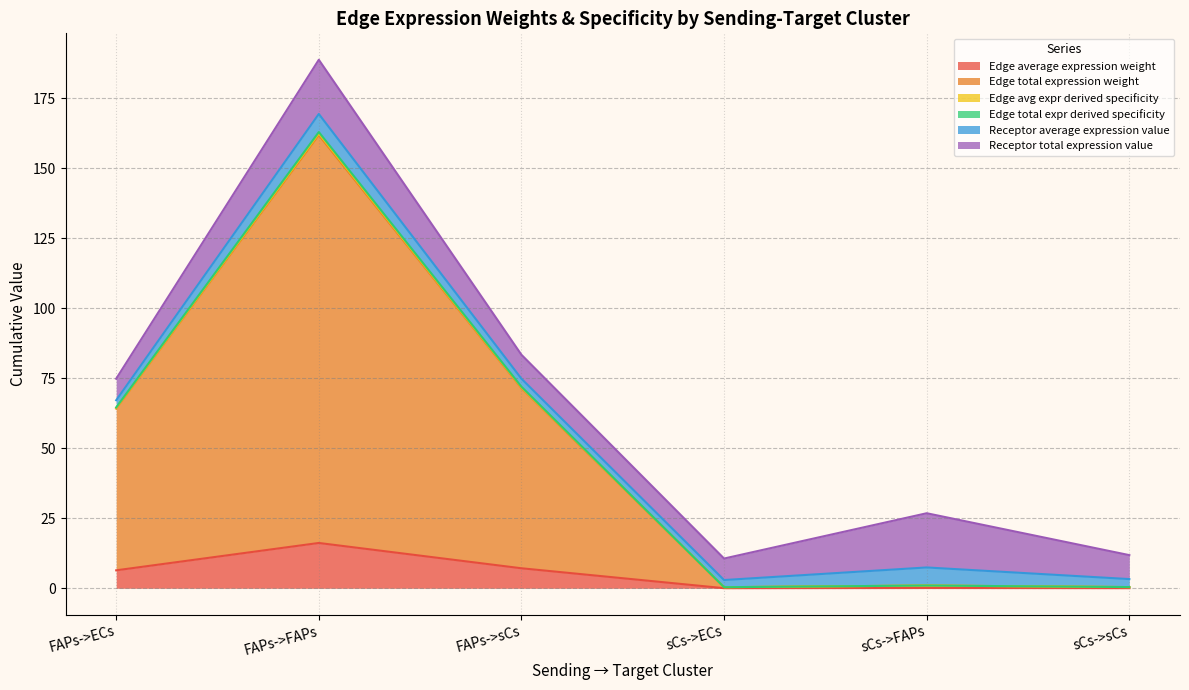

Does the chart have visible grid lines?

Yes